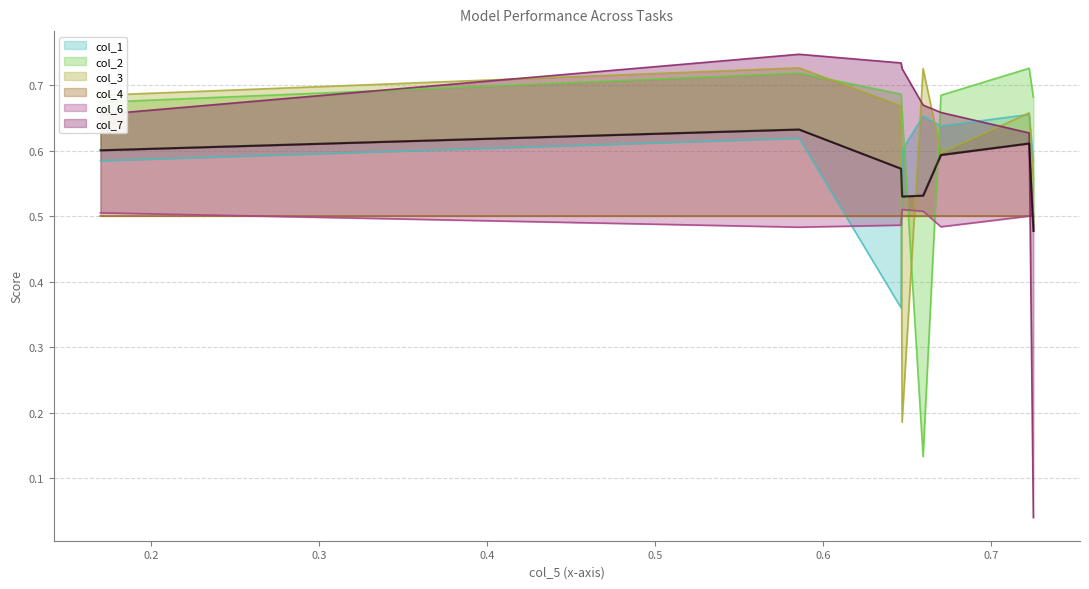

What is the spread (max minus min) of values at 3?

0.5